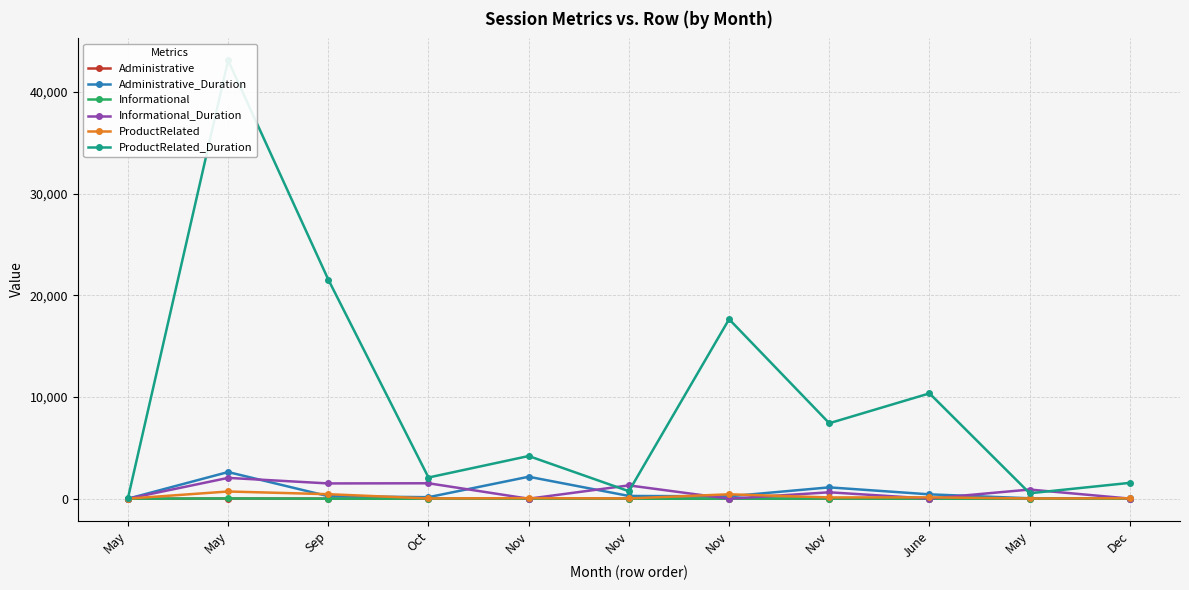

Which category has the highest value in the ProductRelated series?

May